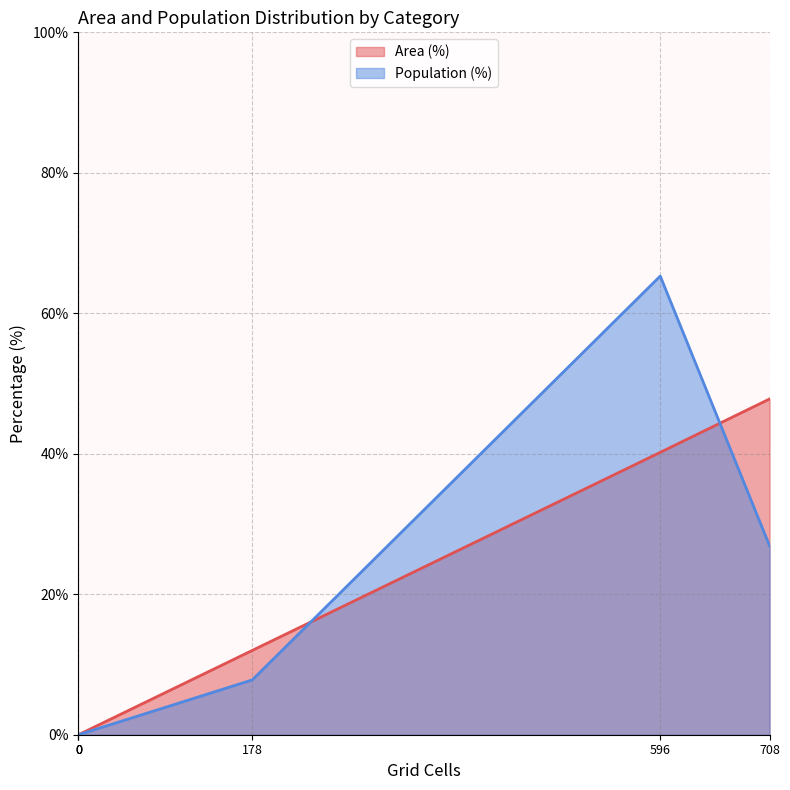

How many data points in Area (%) are above 12?

2